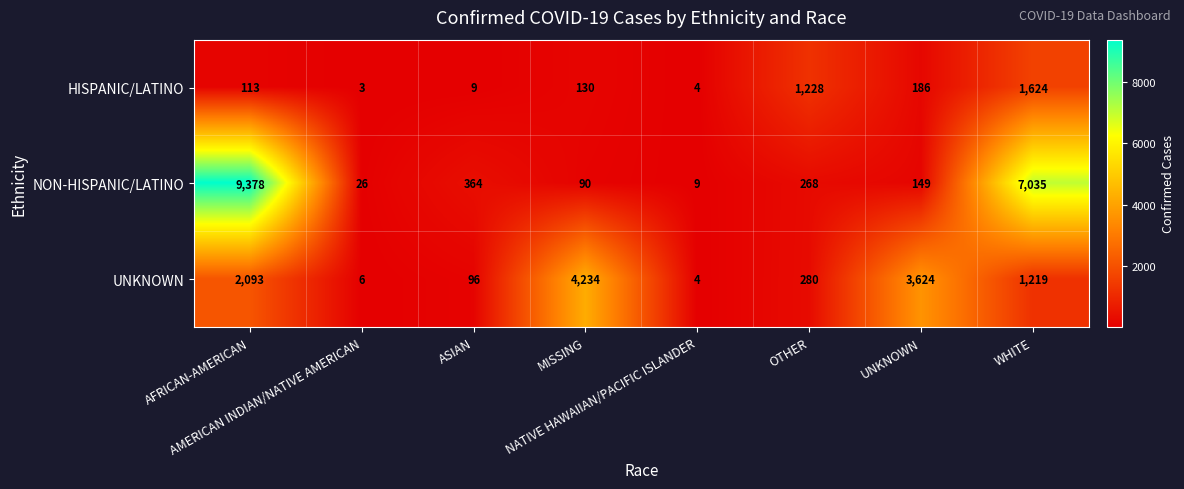

What is the average value of the NON-HISPANIC/LATINO series?

2165